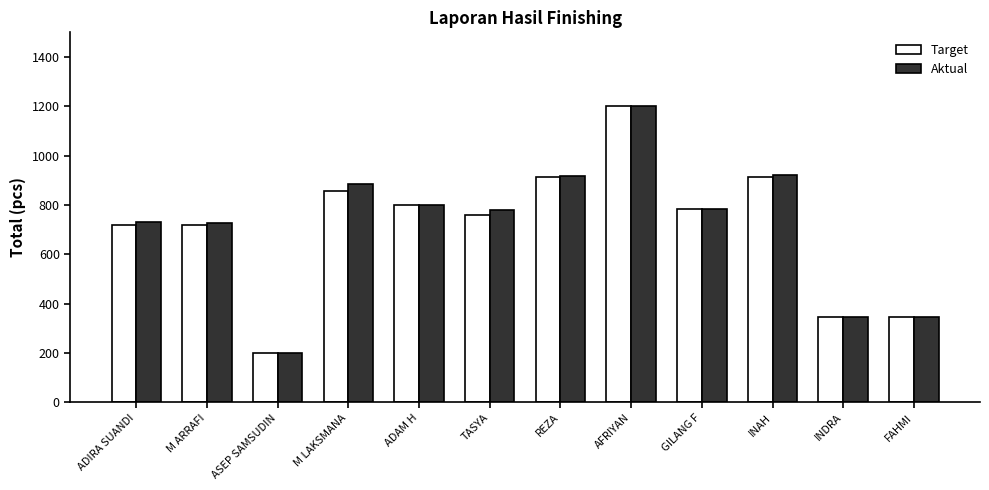

At which label does Target first exceed 784?

M LAKSMANA